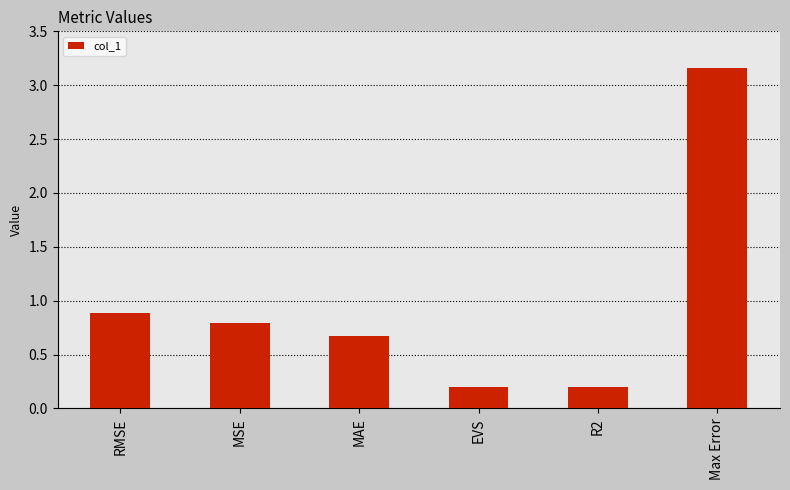

What position from the right is R2?

2